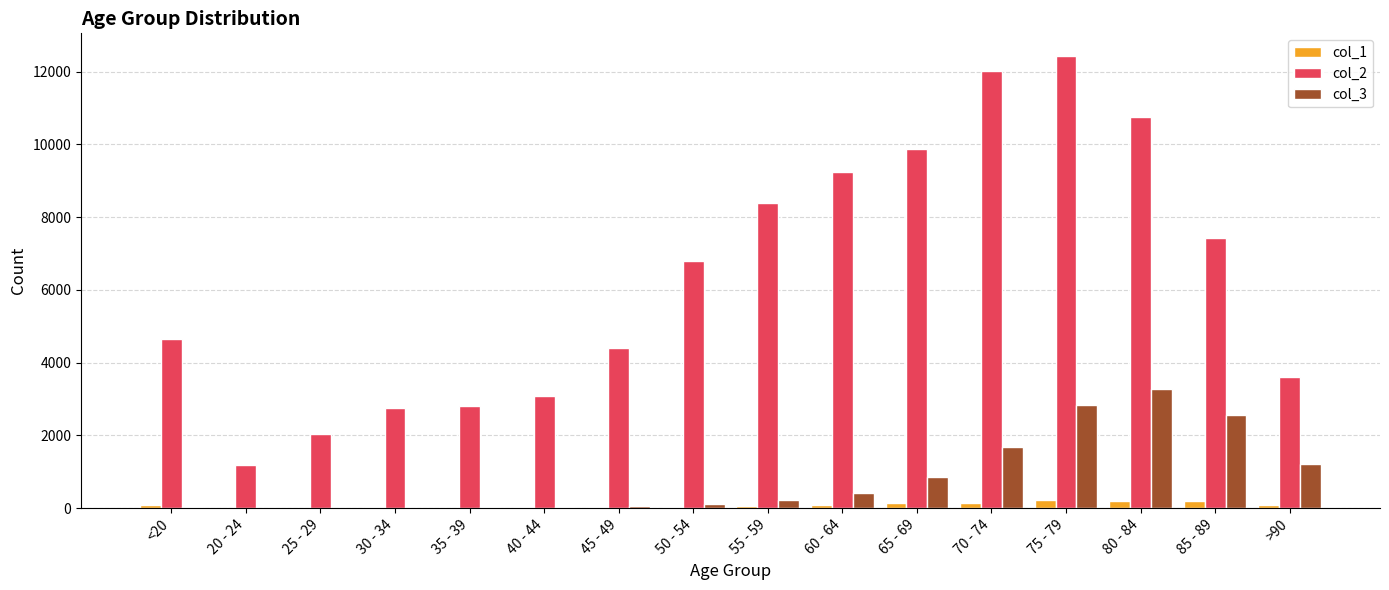

The value of col_3 at 75 - 79 is 602. True or false?

False